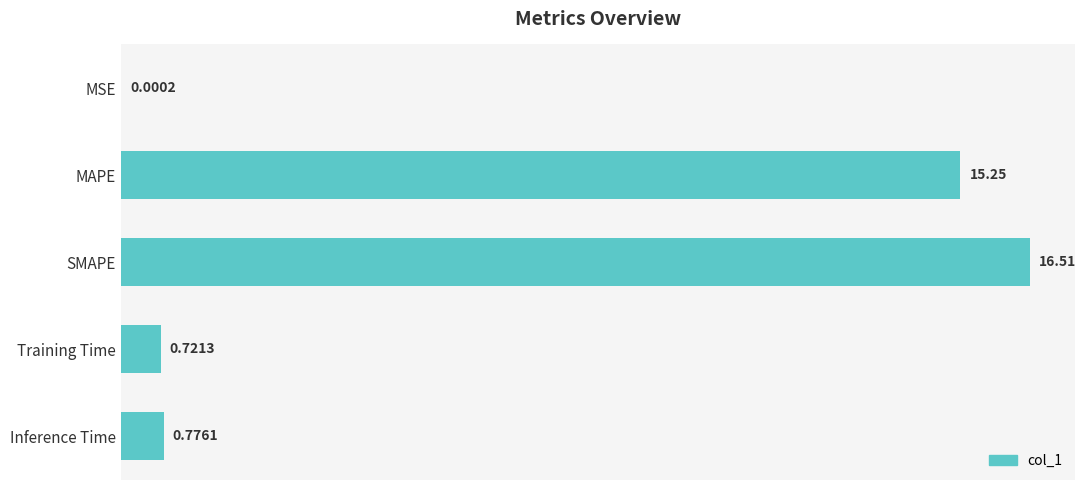

Does the chart contain stacked bars?

No